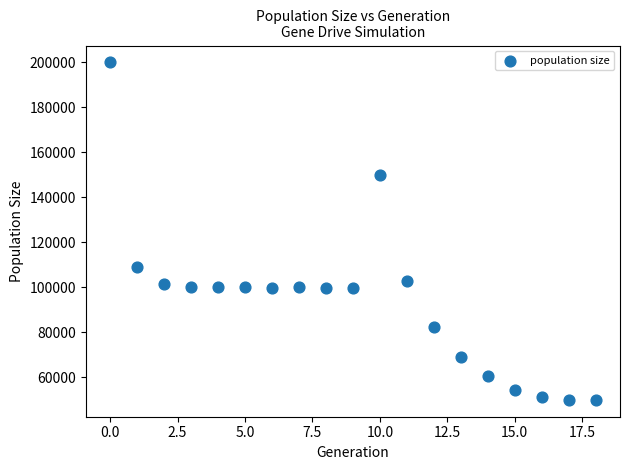

What is the range of Y values (max minus min)?

150036